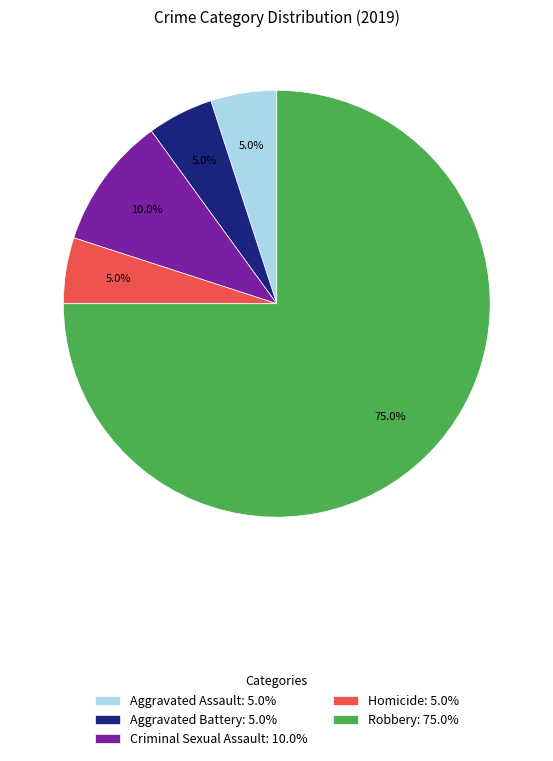

To the nearest percent, what portion does Criminal Sexual Assault represent?

10%